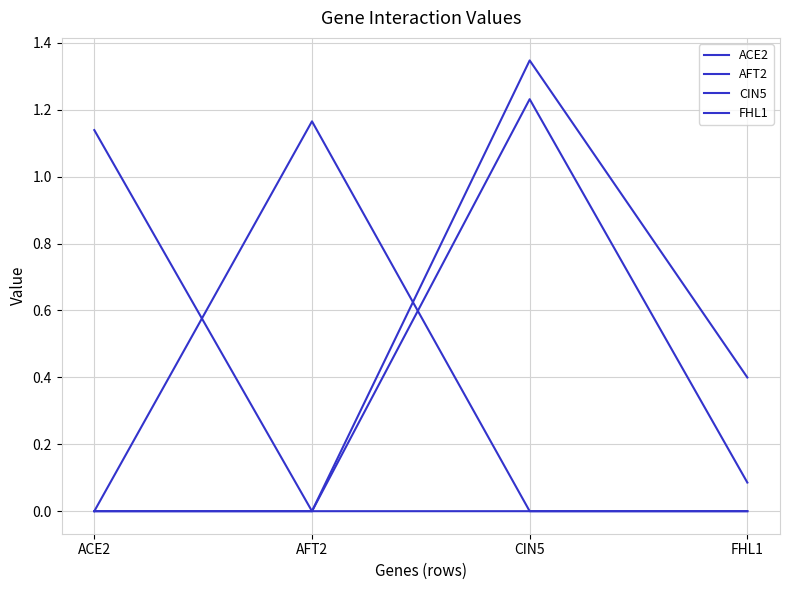

Does the chart display data point markers on the line(s)?

No